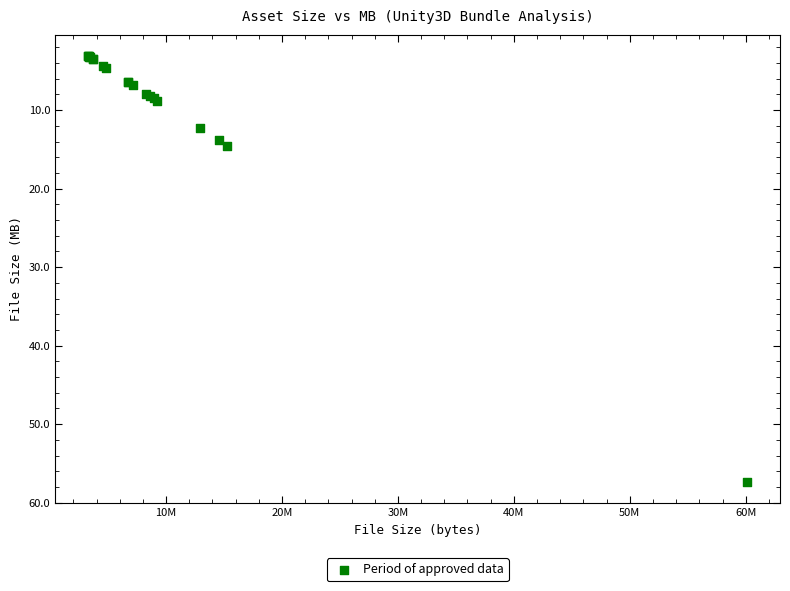

What Y value in the scatter plot is closest to 30?

14.6